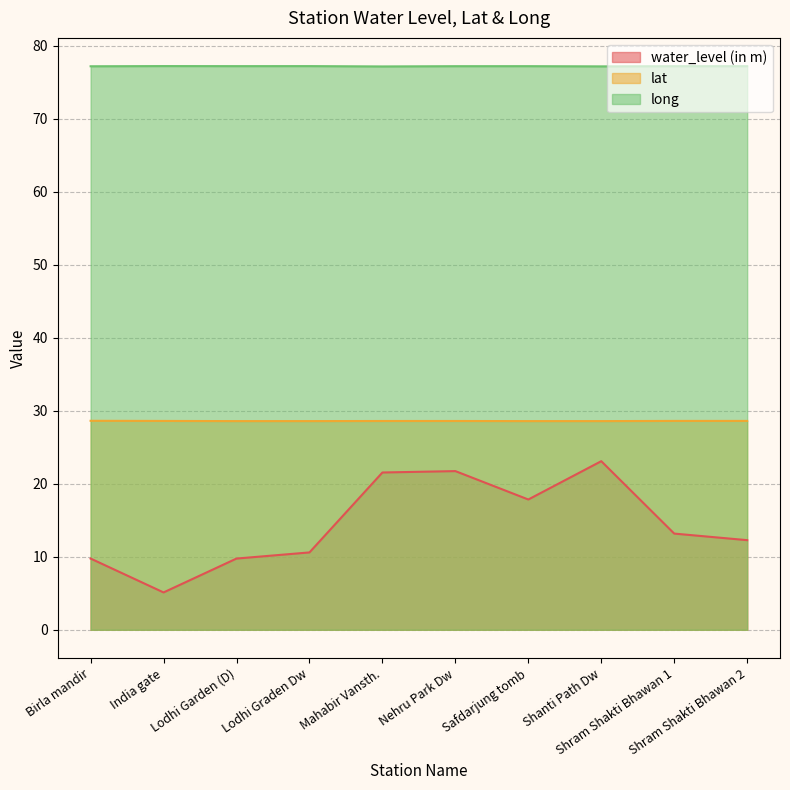

Is it true that long equals 77.2 at Shanti Path Dw?

True